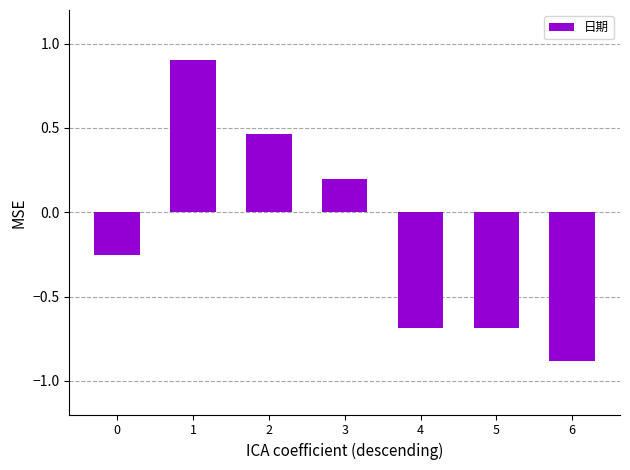

What is the difference between the second highest and second lowest values?

1.2